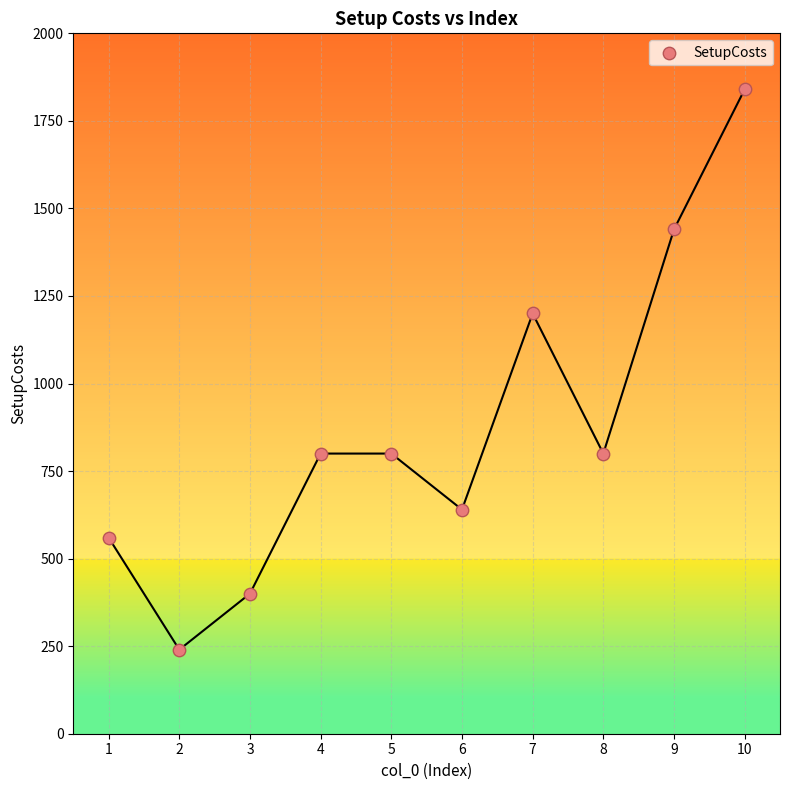

What is the range of Y values (max minus min)?

1600